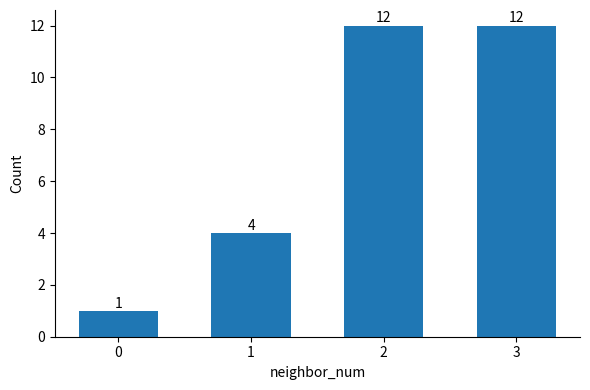

Between 3 and 1, which is larger?

3